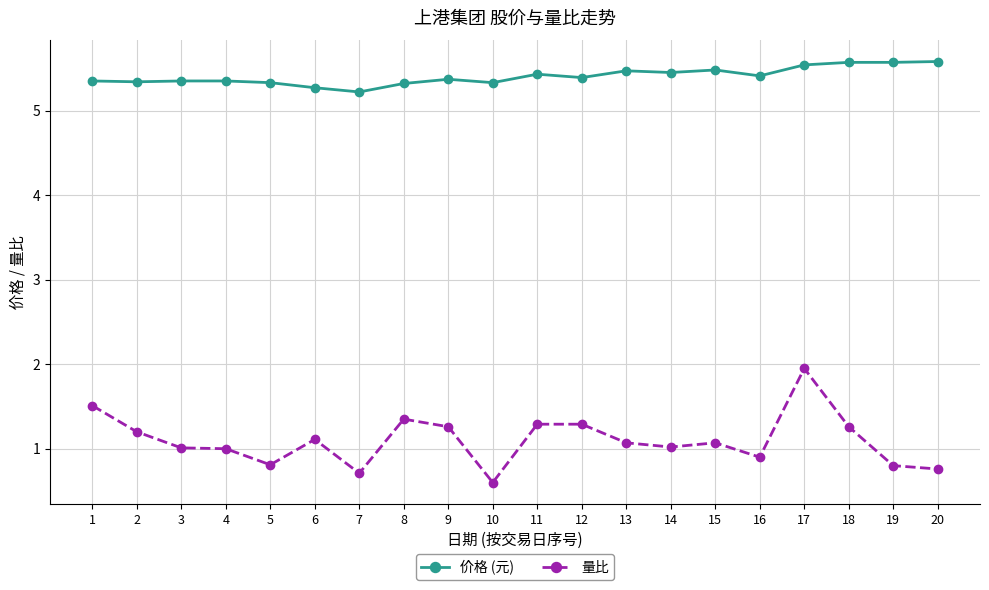

How many lines are shown in the chart?

2